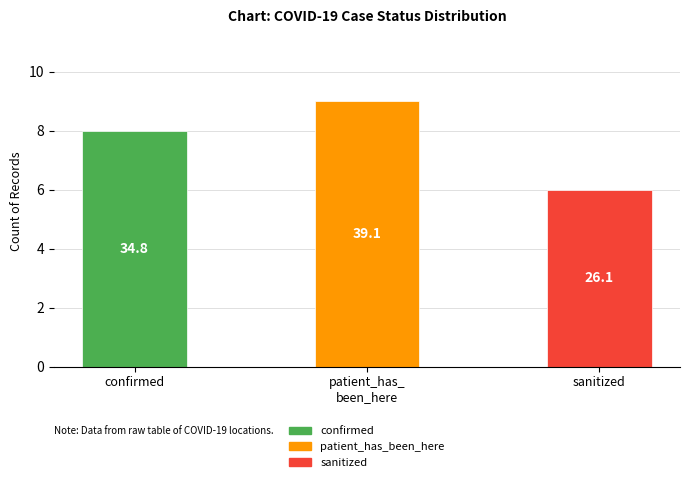

List the labels in order of value, smallest first.

sanitized, confirmed, patient_has_been_here